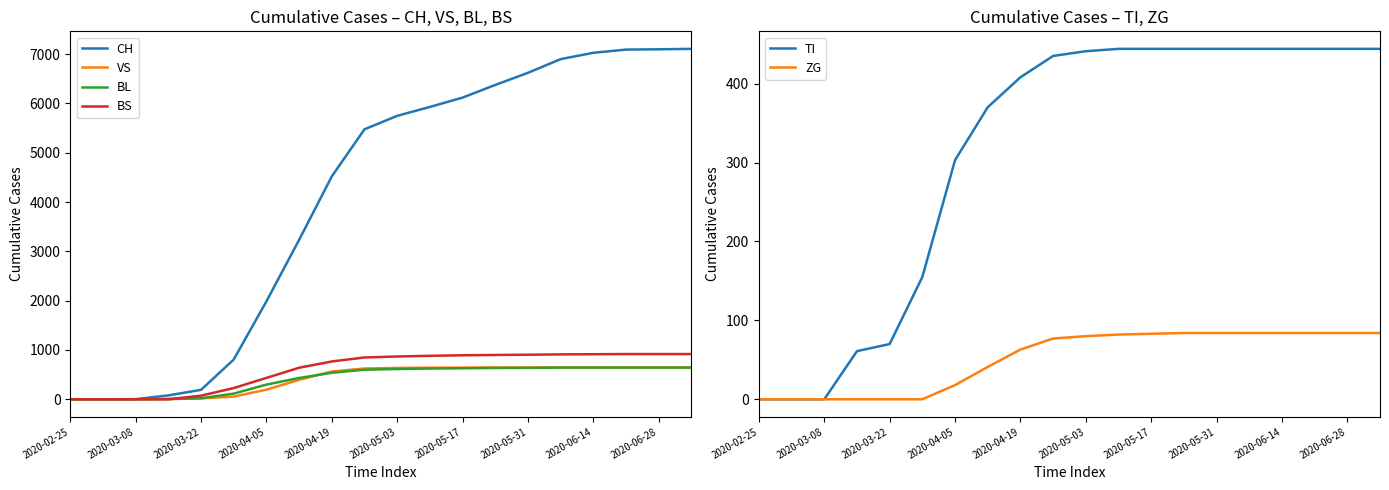

True or false: TI has a value of 192 at 2020-02-25.

False